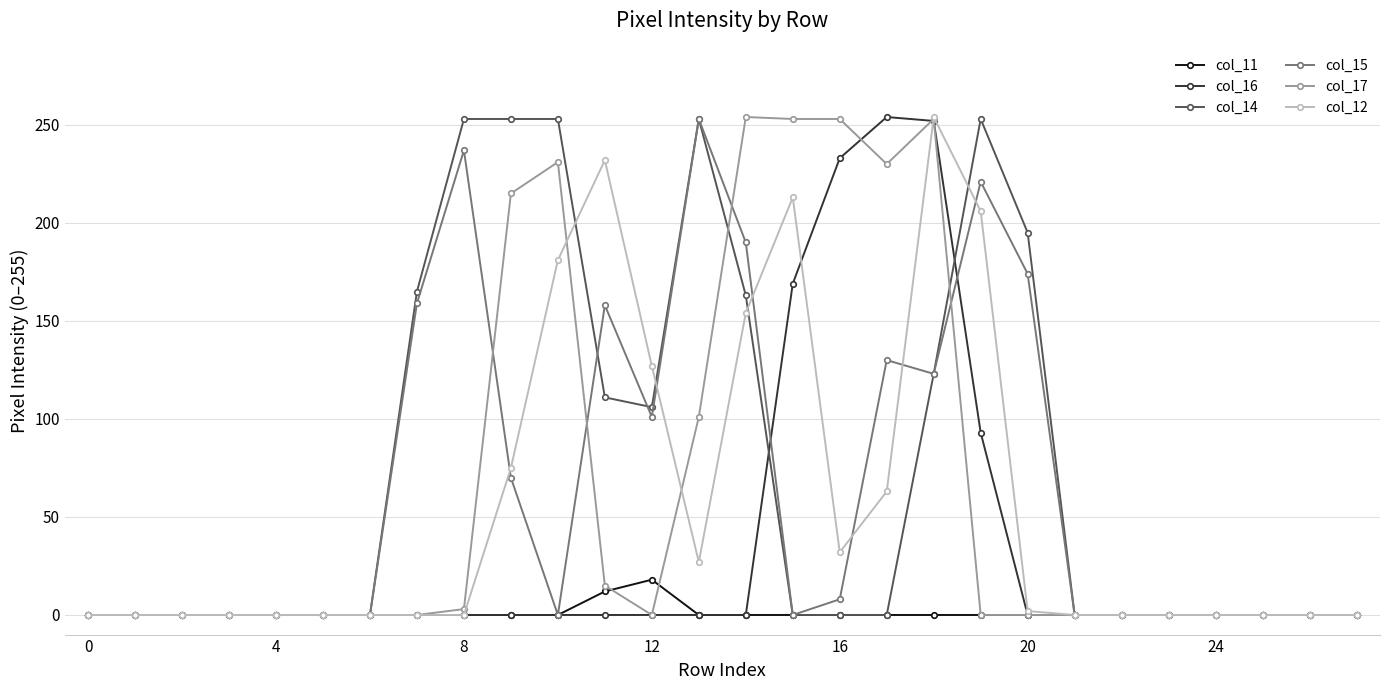

True or false: col_17 has more than 2 interior local peaks.

True